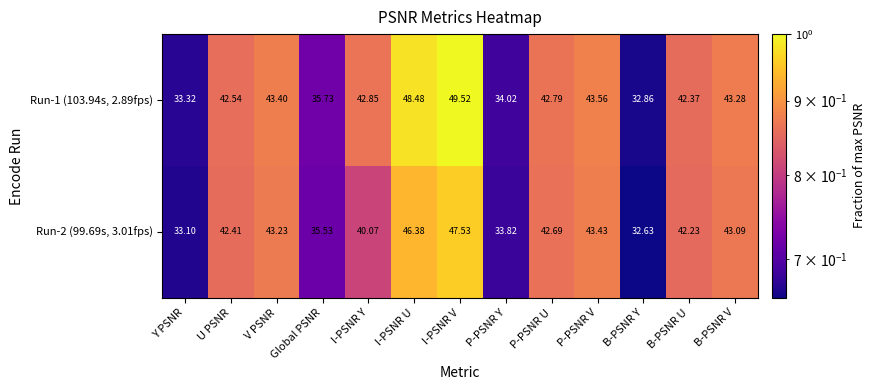

Where does the Run-1 (103.94s, 2.89fps) series first go above 42?

U PSNR